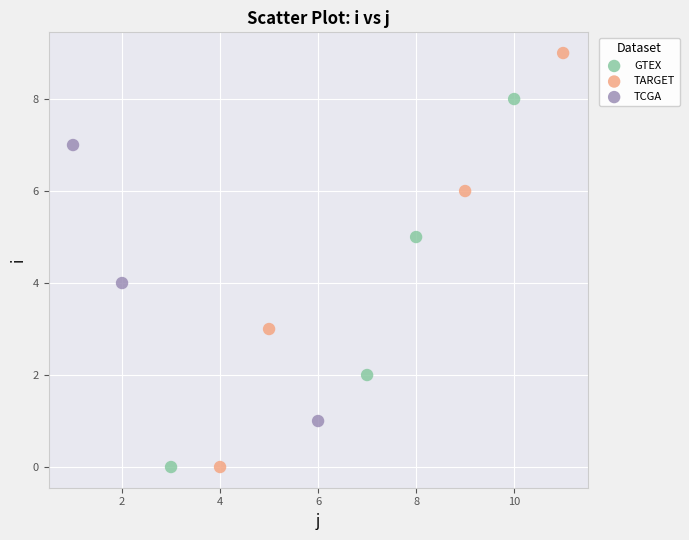

Which series reaches the maximum Y coordinate?

TARGET